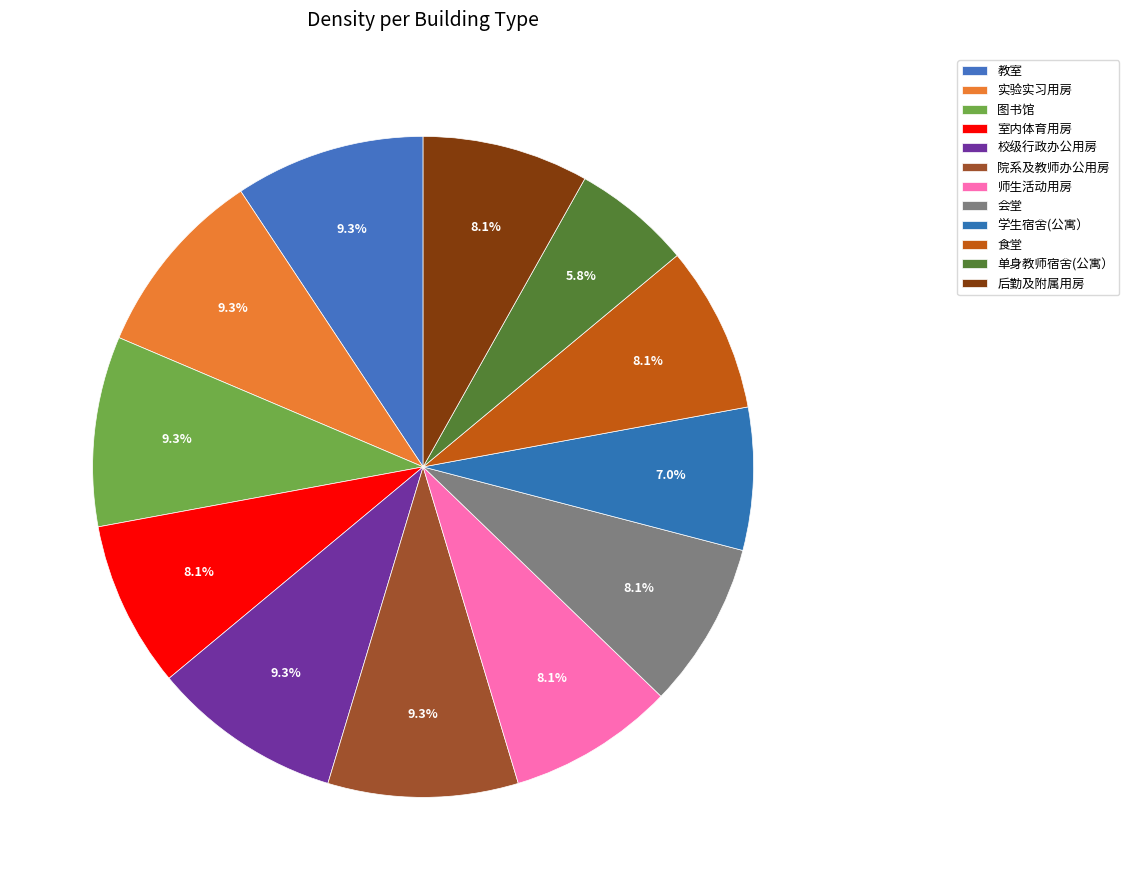

To the nearest percent, what is the difference between the 室内体育用房 and 教室 slice percentages?

1%